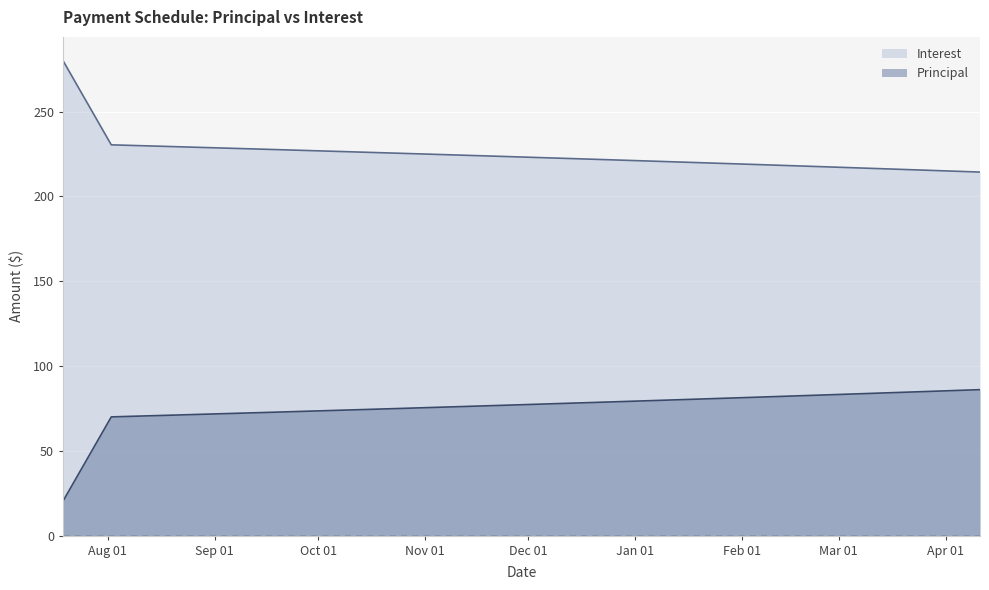

True or false: Interest and Principal cross at least once.

False